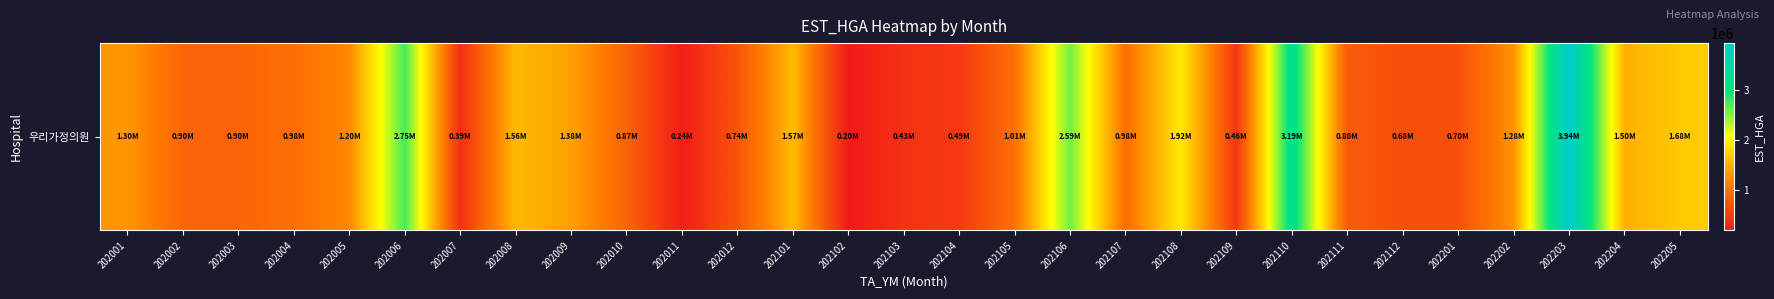

What is the sum of all values?

36620406